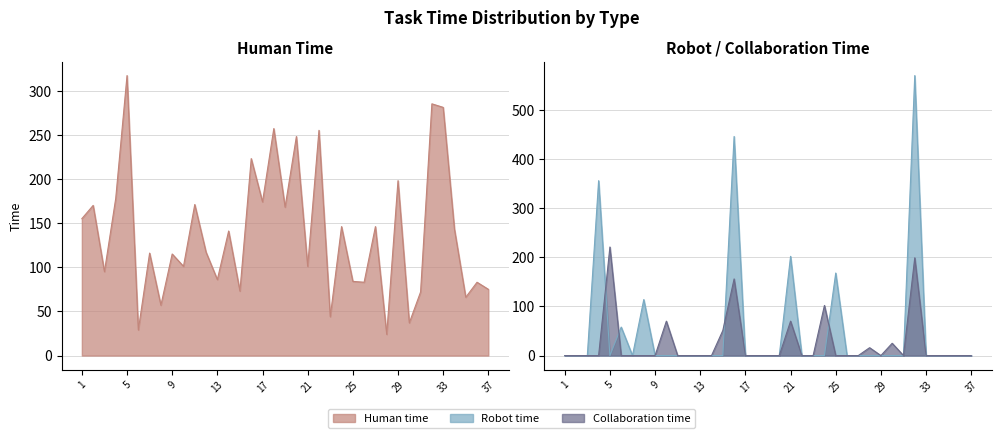

How many data points in Human time are above 117?

18